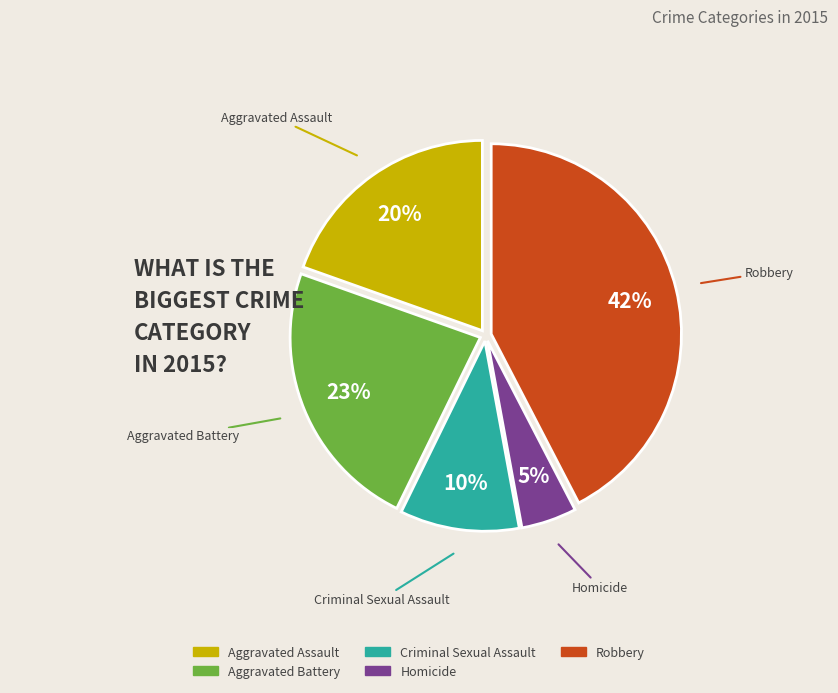

Is it true that Aggravated Assault is 20% of the pie?

True